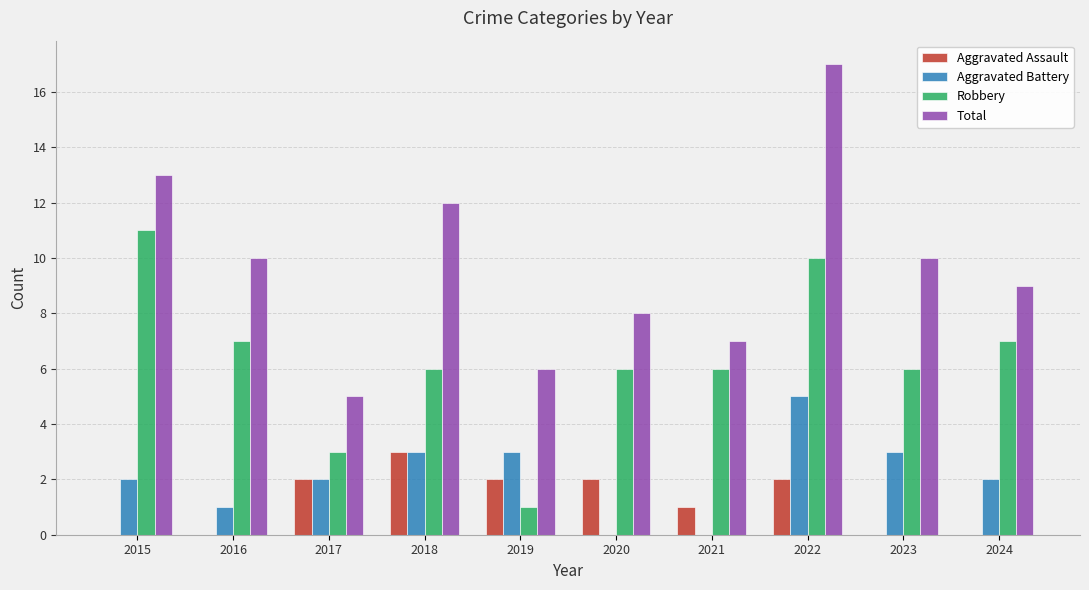

What is the average value of the Total series?

10